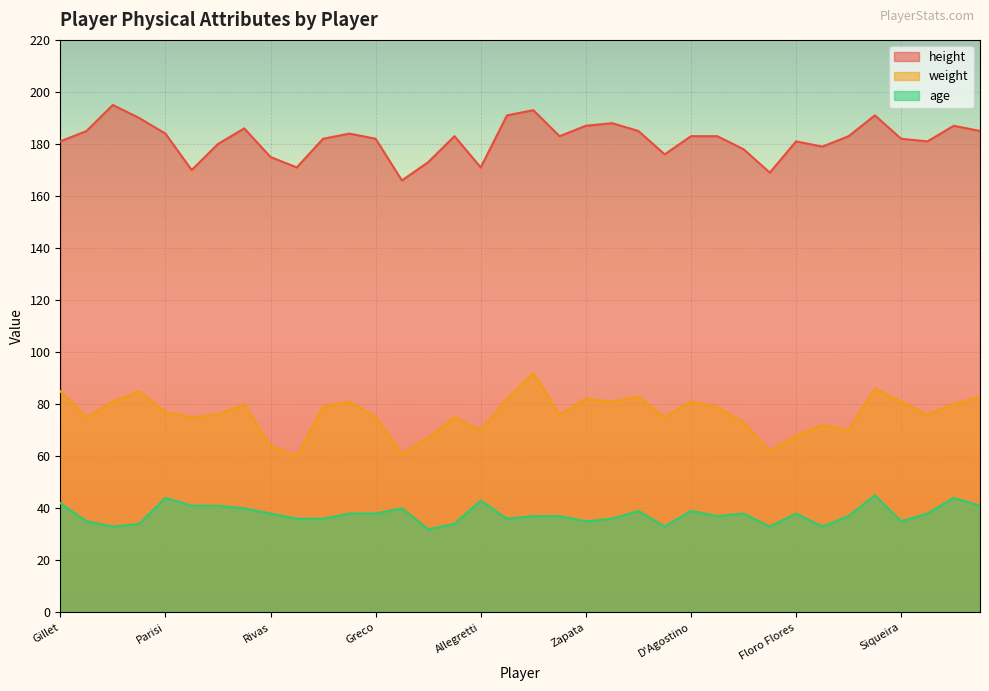

What is the greatest value displayed?

195